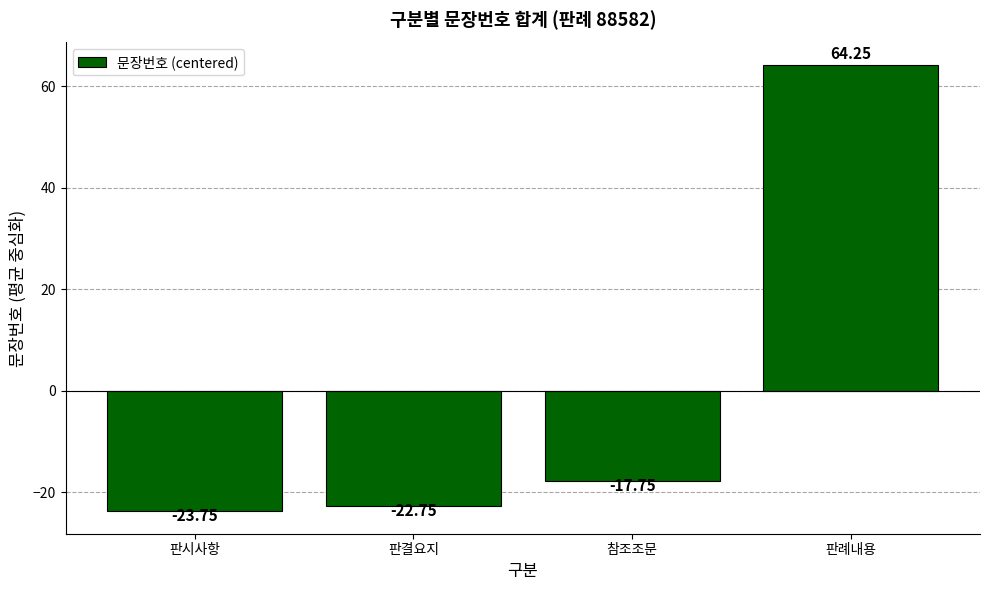

What is the sum of the values at 판결요지 and 판례내용?

41.5